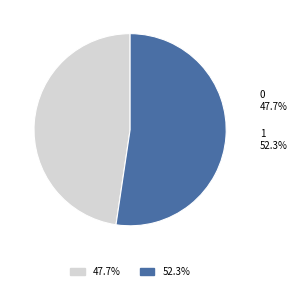

What portion of the pie excludes 0?

52.3%